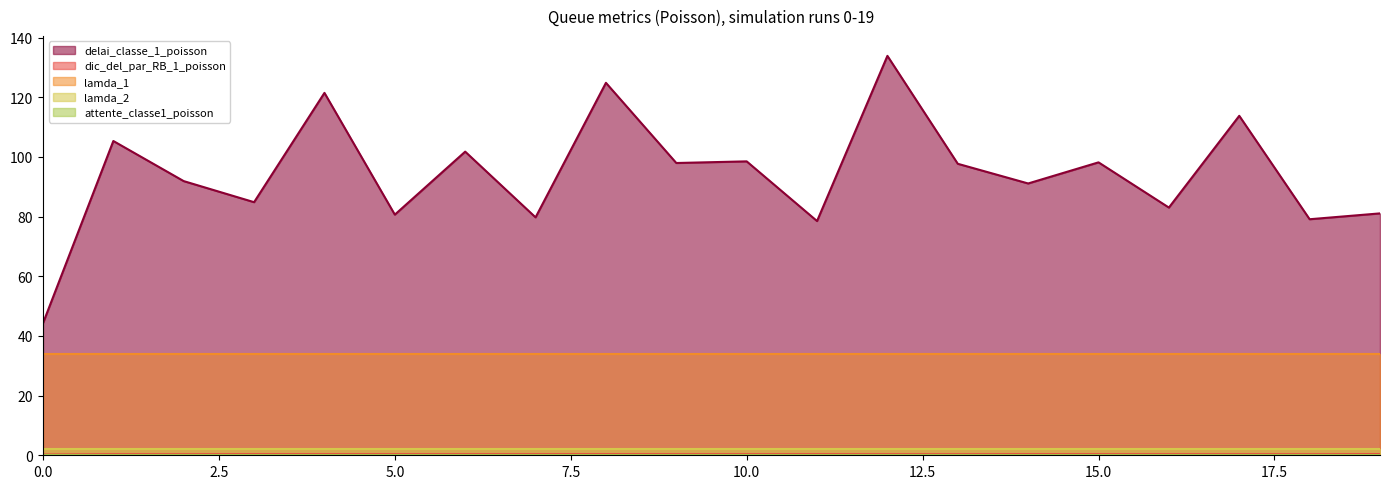

What is the sum of all lamda_1 values?

678.8